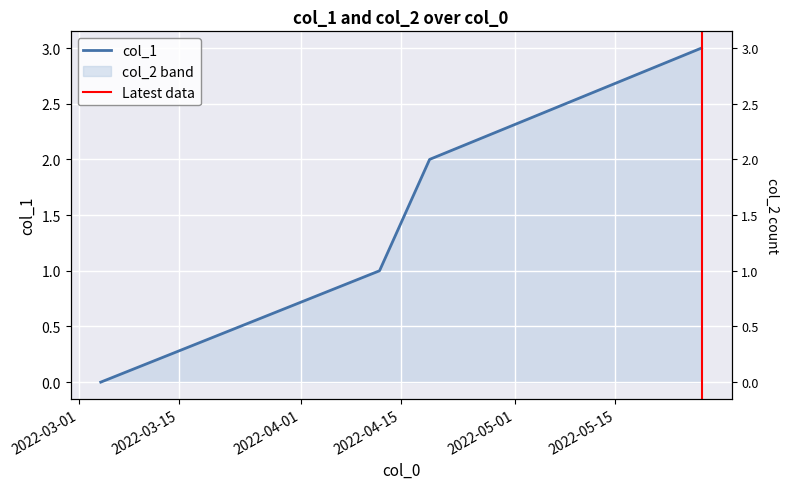

Which has a higher value, 1653611678 or 1646357616?

1653611678